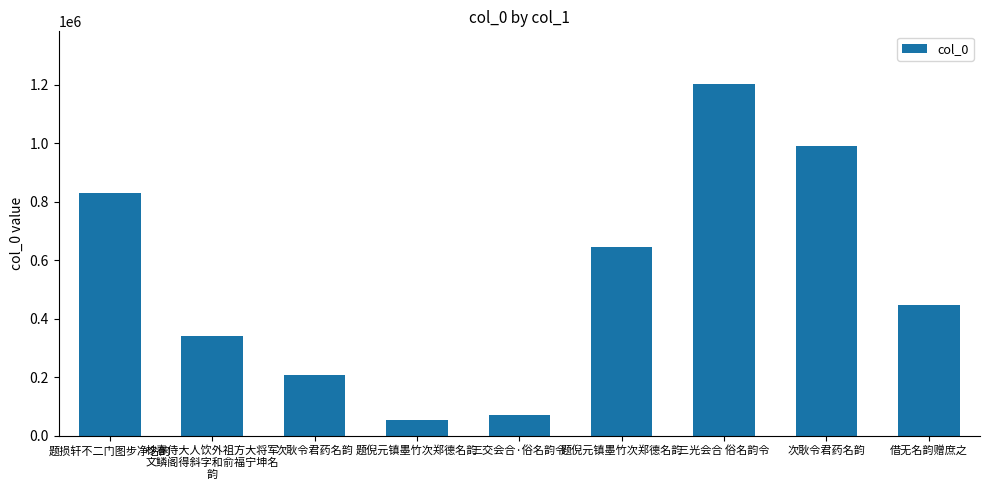

What is the label of the 8th bar from the left?

次耿令君药名韵